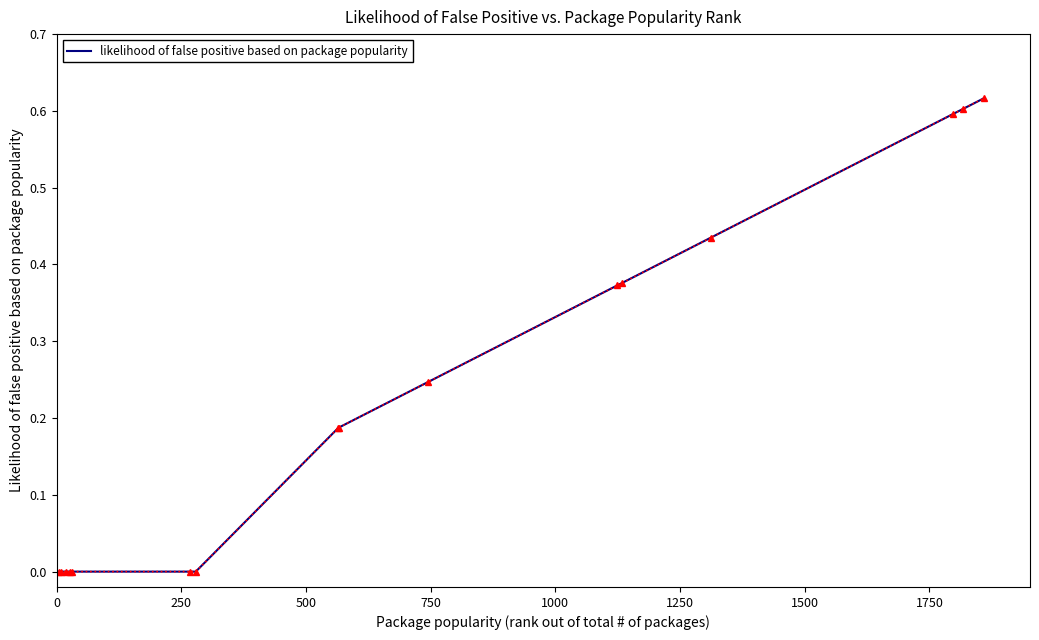

How many lines are shown in the chart?

1